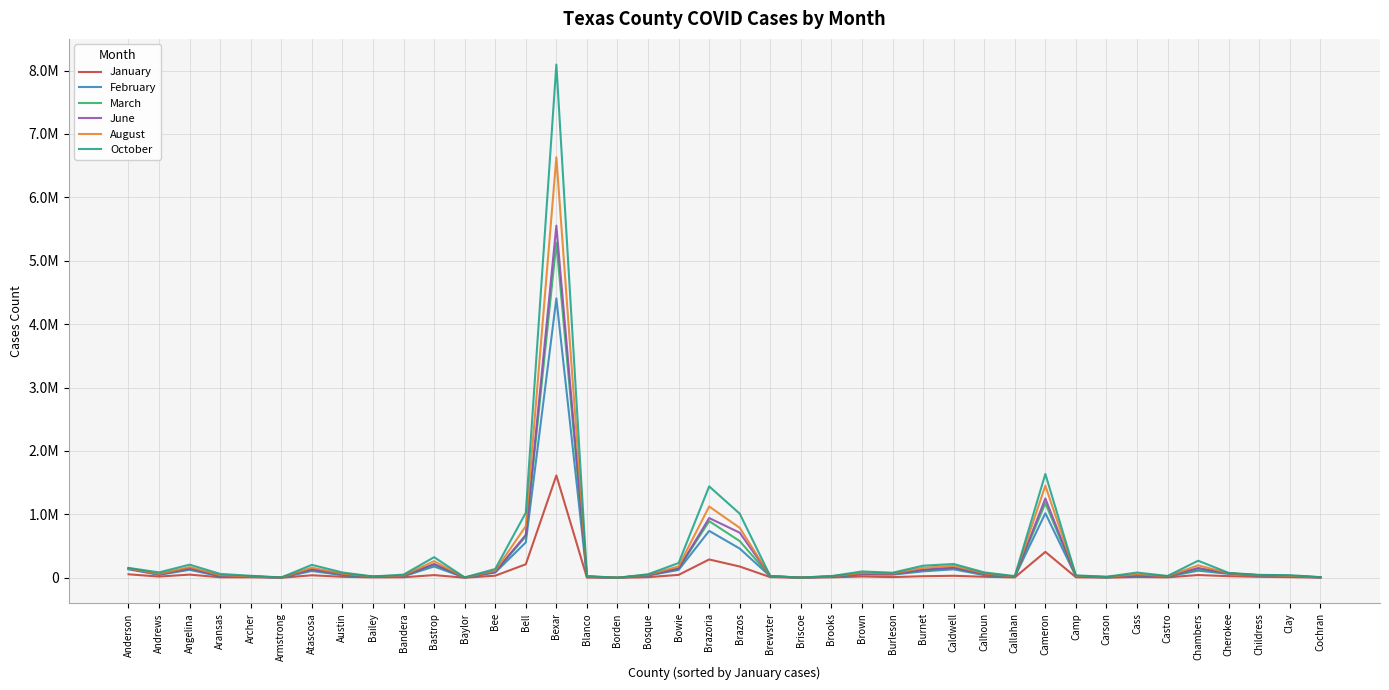

What position from the right is Callahan?

11